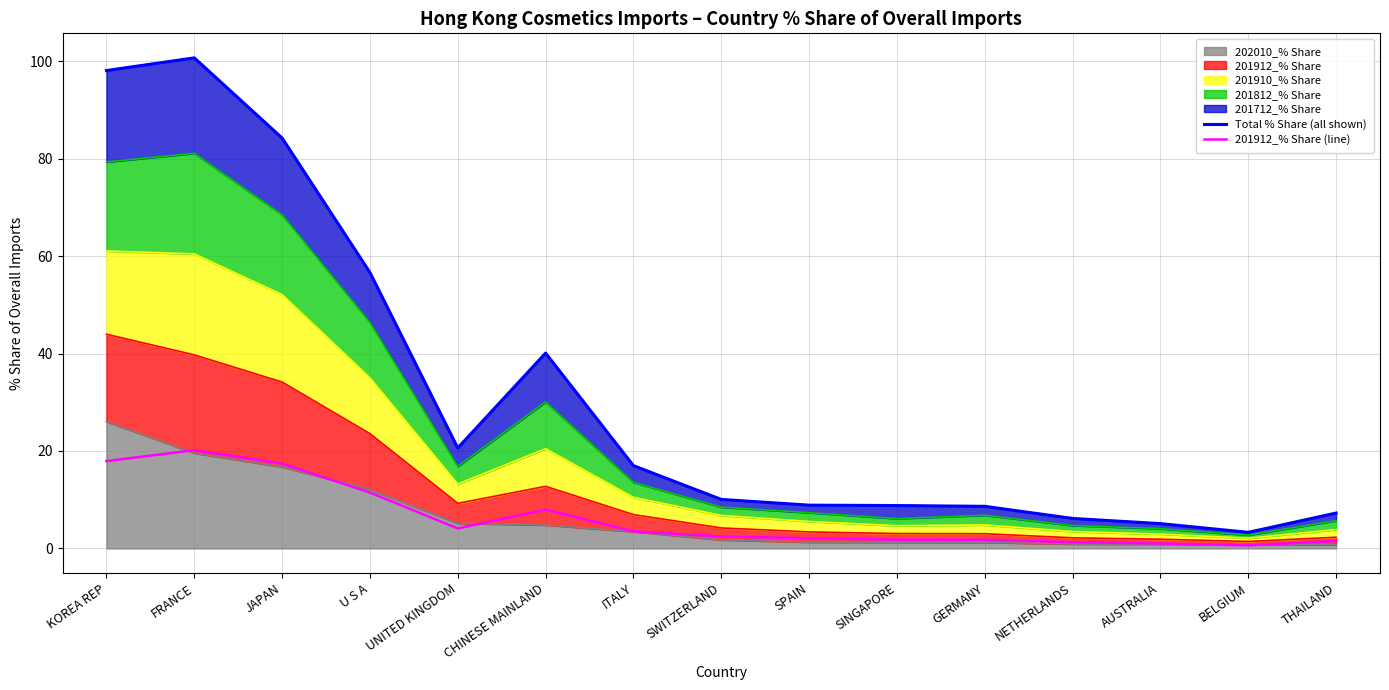

What is the label of the 6th point from the left?

CHINESE MAINLAND